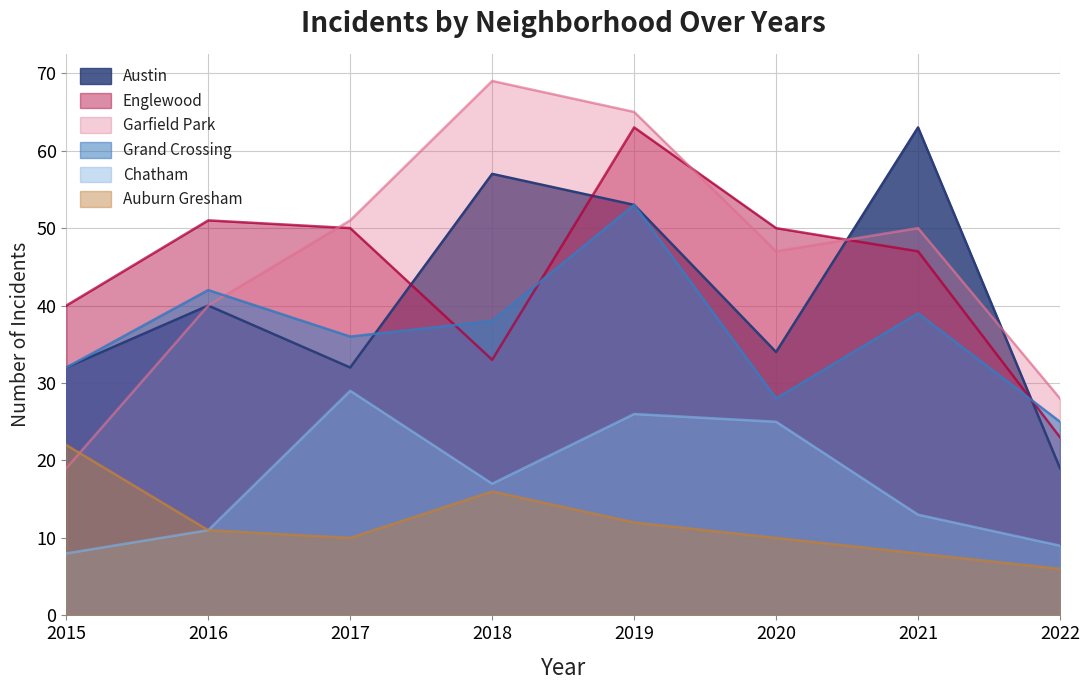

Between 2022 and 2021, which is larger?

2021